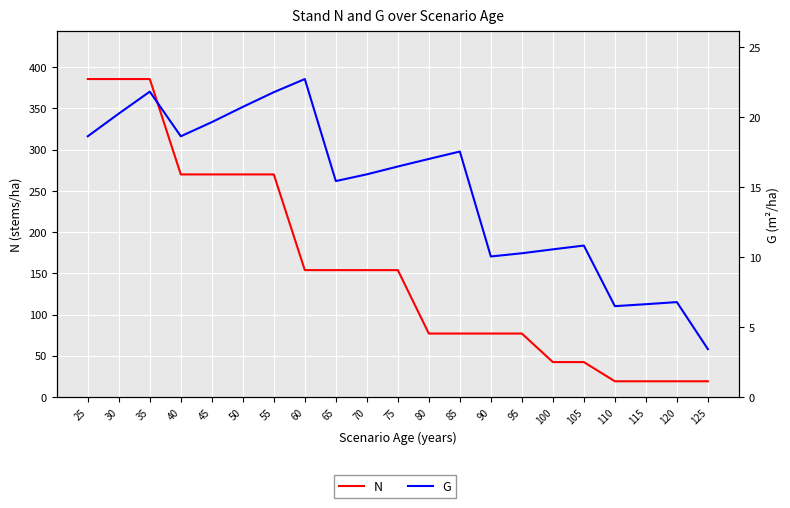

True or false: G and N cross at least once.

False